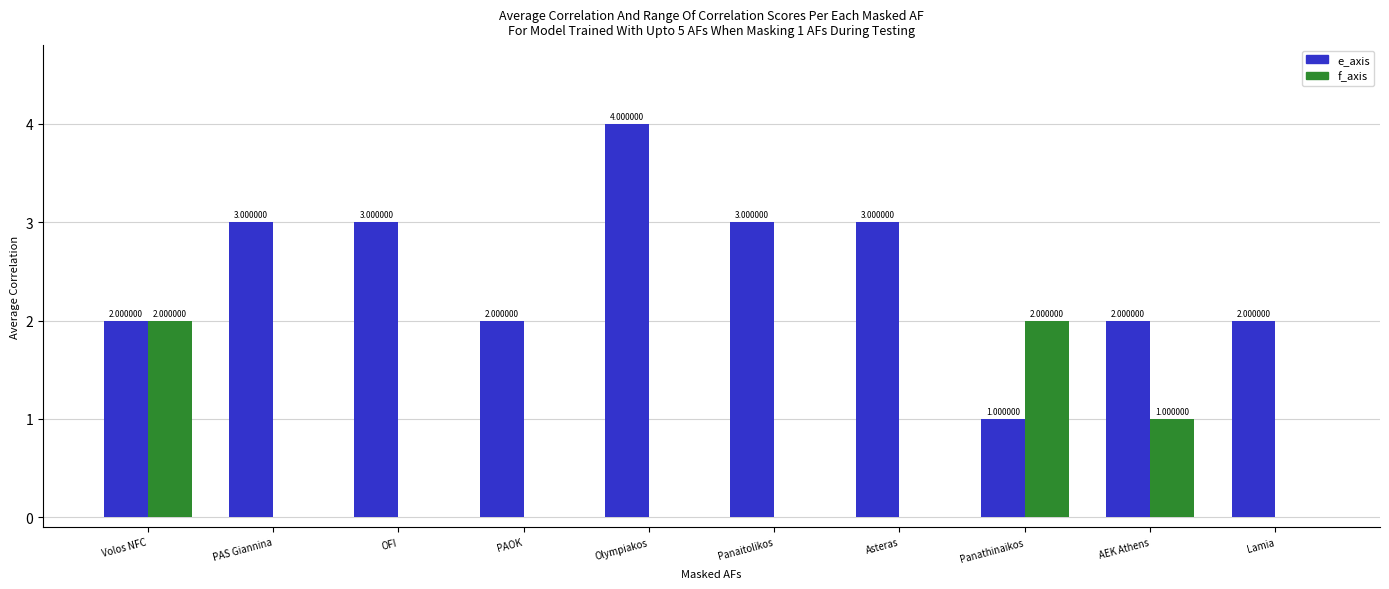

Reading left to right, transcribe all the data shown in this chart.

e_axis: 2	3	3	2	4	3	3	1	2	2
f_axis: 2	0	0	0	0	0	0	2	1	0